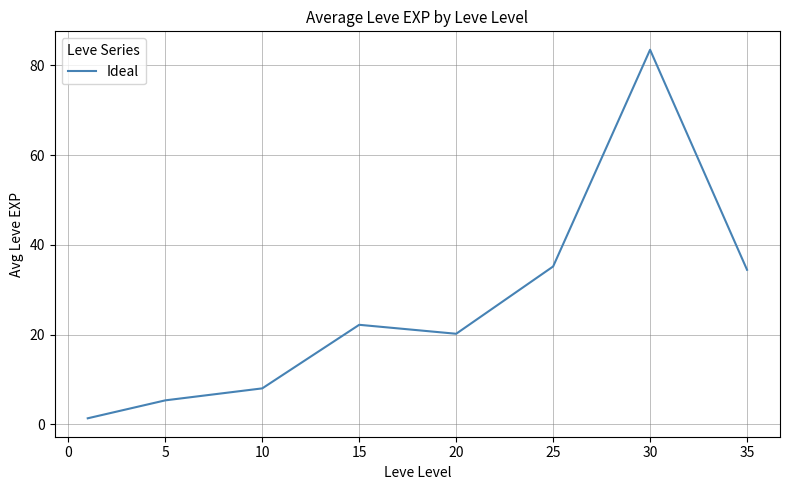

What is the difference between the maximum and second lowest values?

78.1